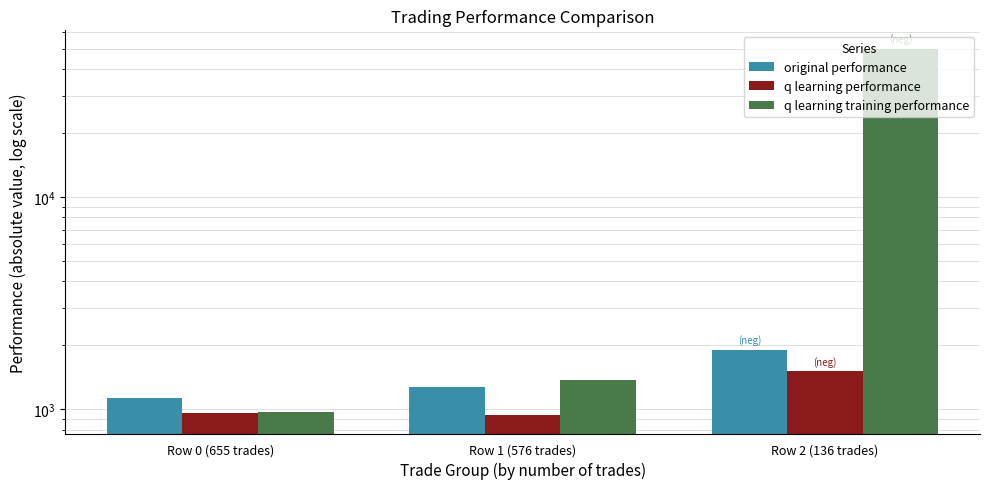

Which series has the largest total across all categories?

q learning training performance